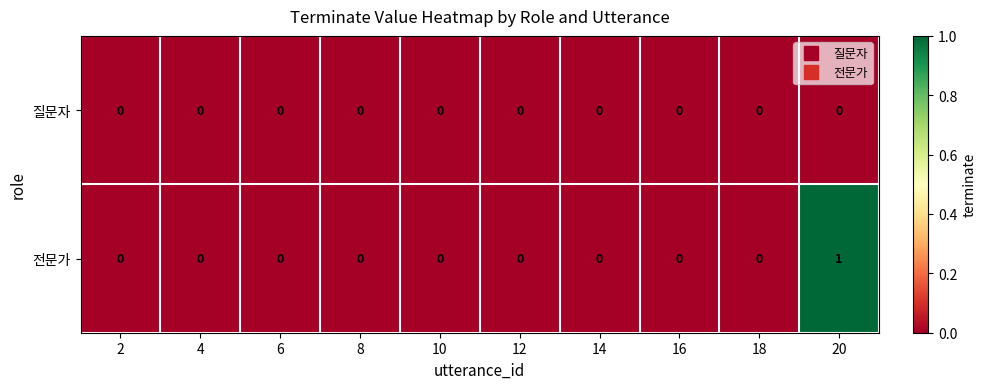

List the series in order of their overall mean, highest first.

전문가, 질문자